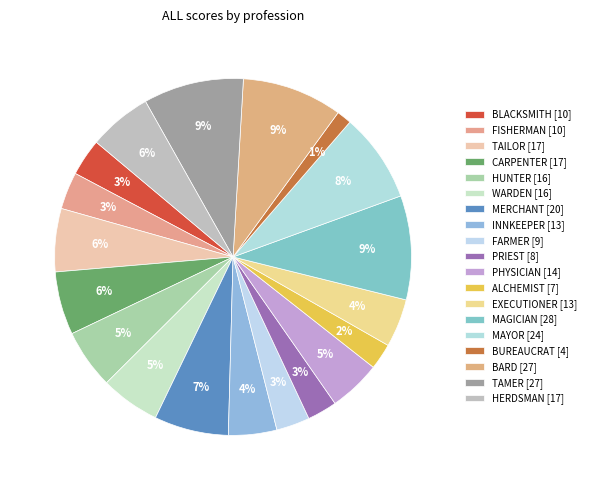

How many slices are in this pie chart?

19